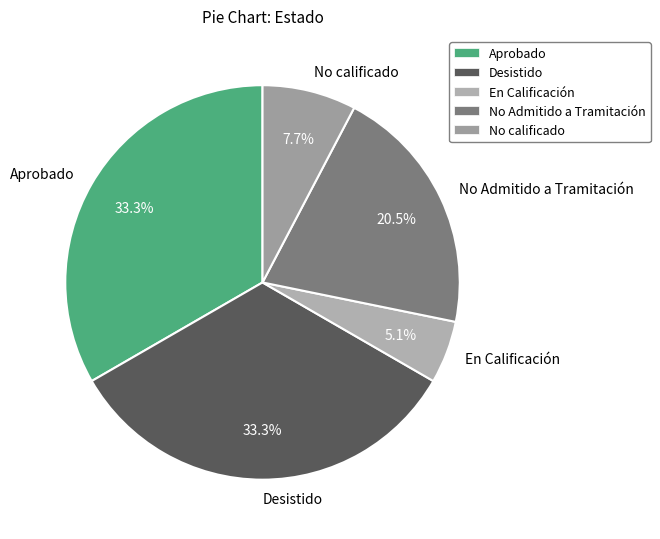

To the nearest percent, what is the difference between the largest and smallest slice percentages?

28%